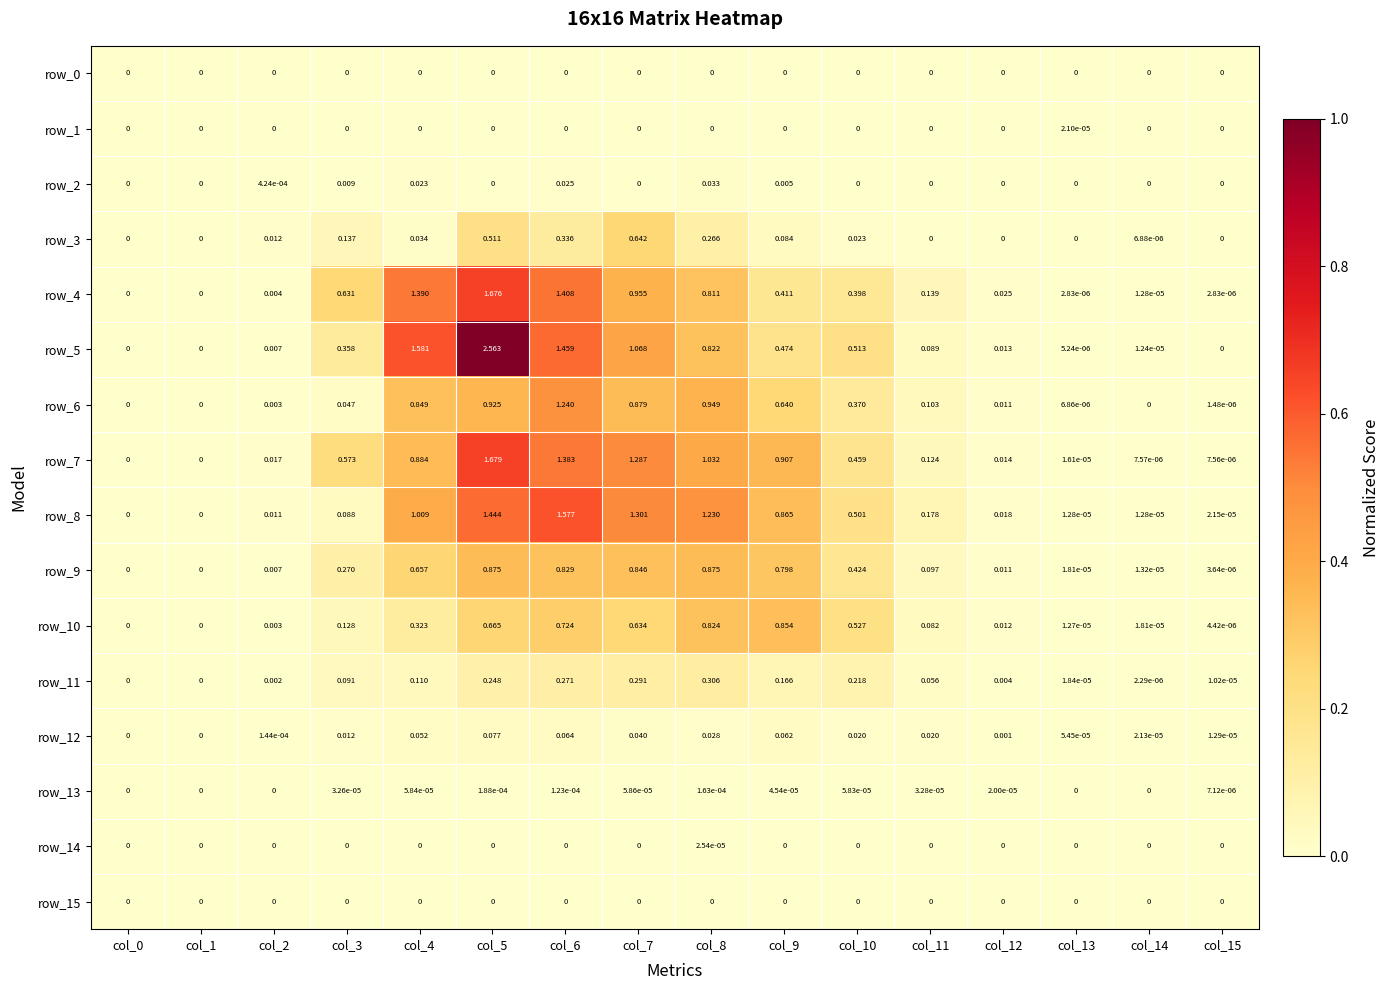

How many row_14 values are between 0 and 1?

16